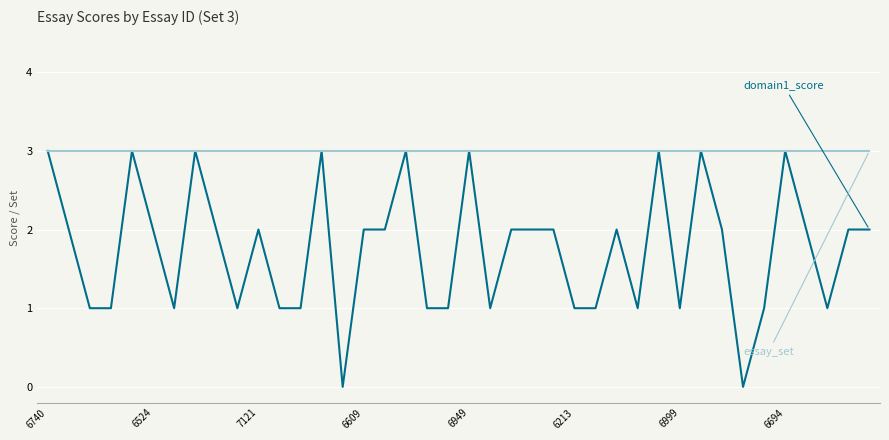

Reading right to left, extract all data points from this chart.

domain1_score: 2	2	1	2	3	1	0	2	3	1	3	1	2	1	1	2	2	2	1	3	1	1	3	2	2	0	3	1	1	2	1	2	3	1	2	3	1	1	2	3
essay_set: 3	3	3	3	3	3	3	3	3	3	3	3	3	3	3	3	3	3	3	3	3	3	3	3	3	3	3	3	3	3	3	3	3	3	3	3	3	3	3	3